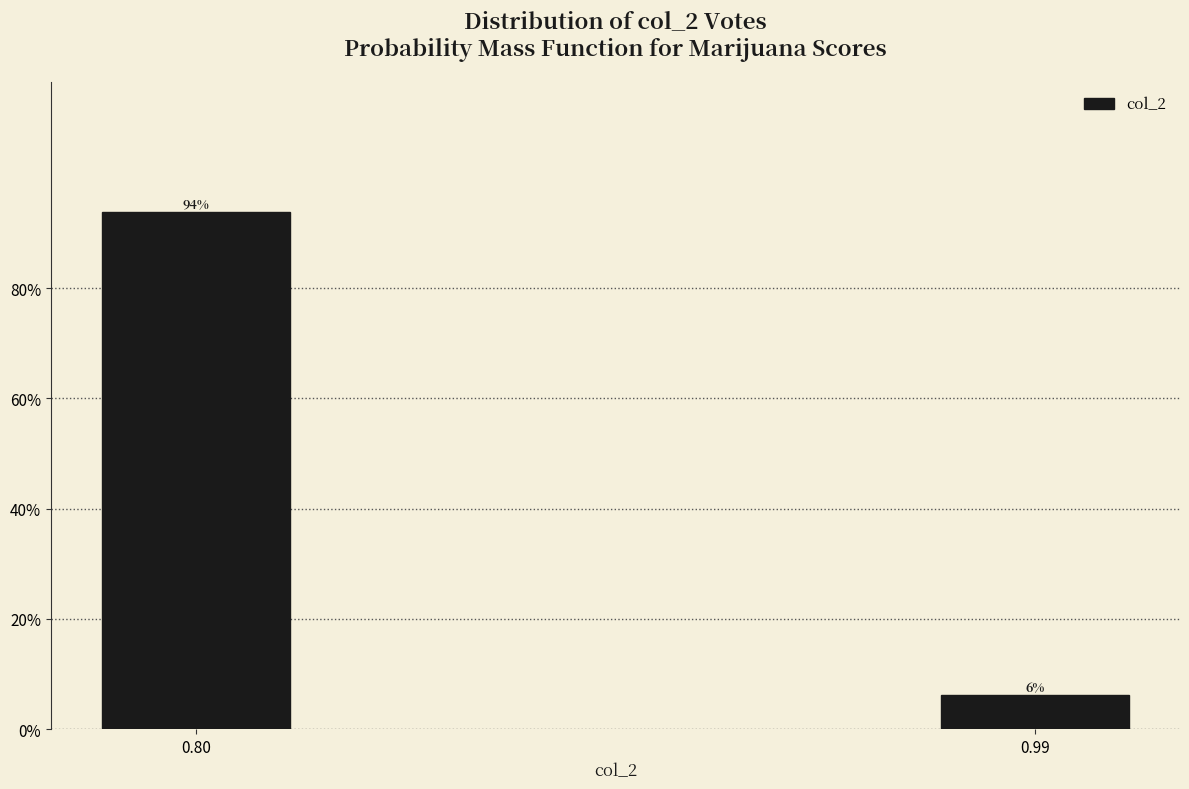

The chart shows a value of 127.4 at 0.80. True or false?

False